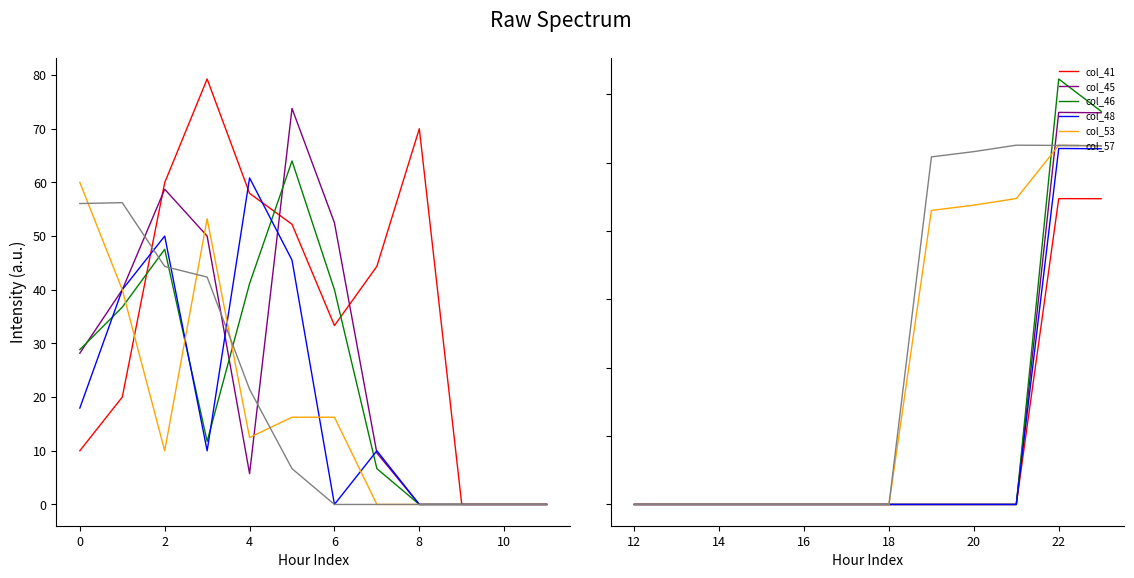

What are all the series names shown in the legend?

col_41, col_45, col_46, col_48, col_53, col_57